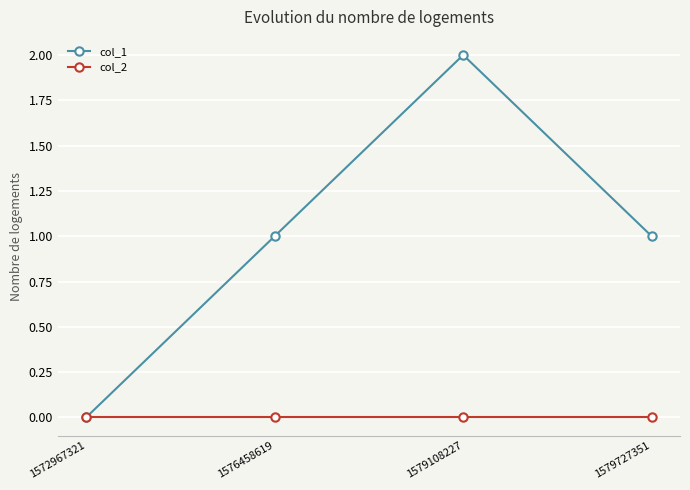

Which series changed the most between 1572967321 and 1579108227?

col_1